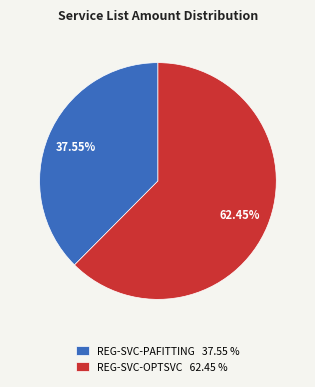

To the nearest percent, what is the average slice percentage?

50%